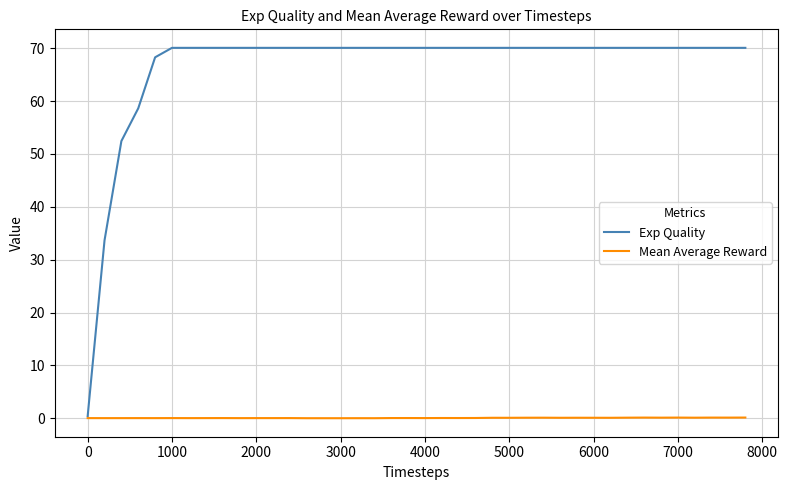

What is the maximum value shown in the chart?

70.1